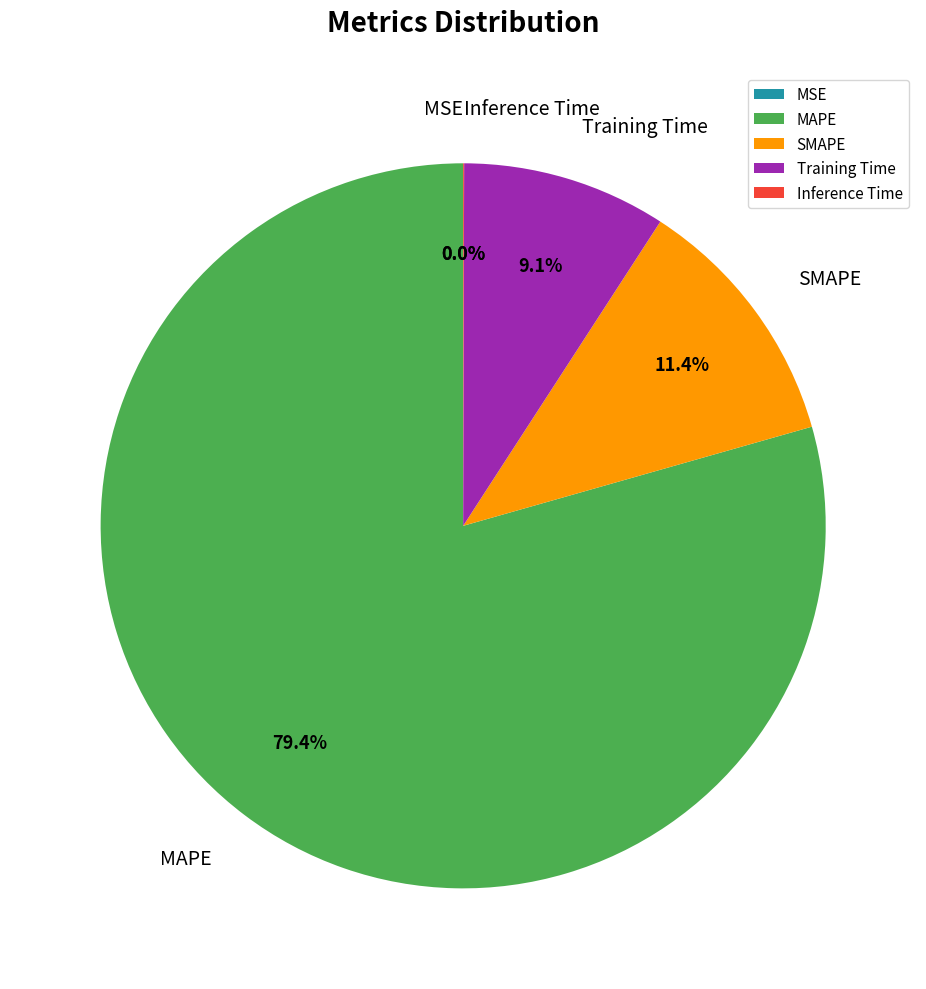

True or false: Inference Time accounts for 1% of the total.

False